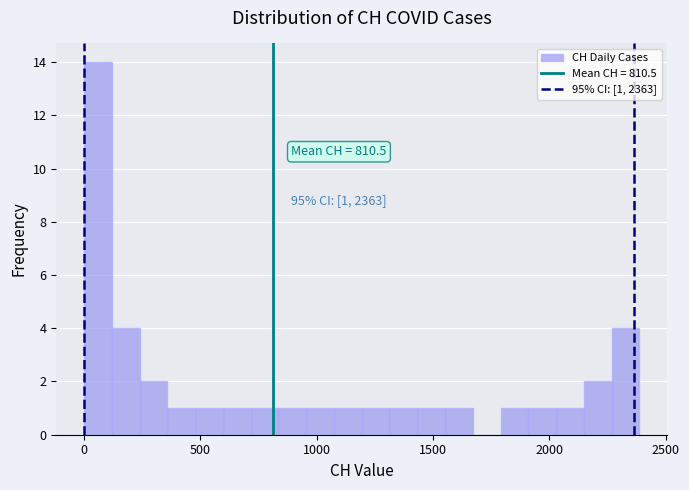

Read against the x-axis, roughly where is the centre of the tallest bar?

50